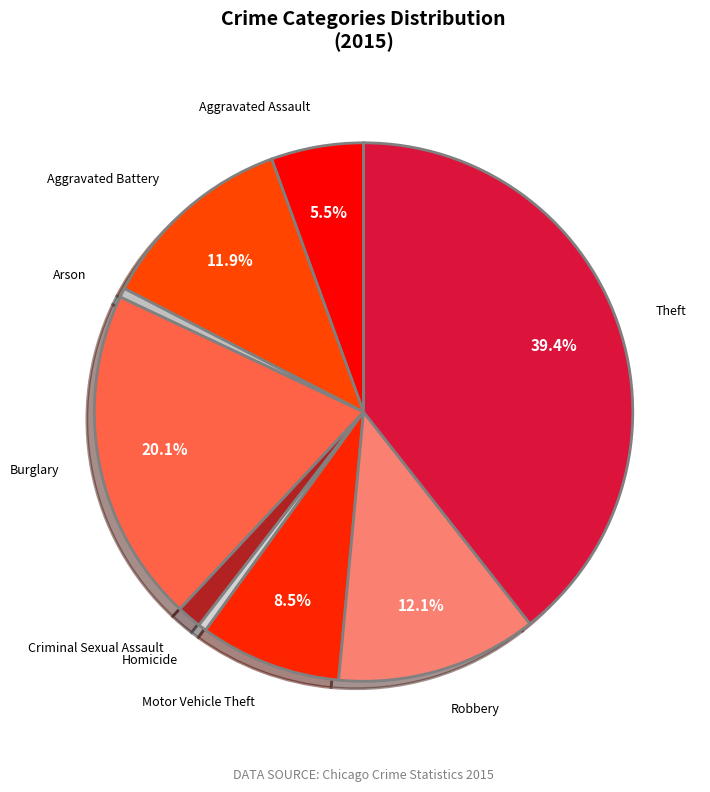

How many slices are in this pie chart?

9